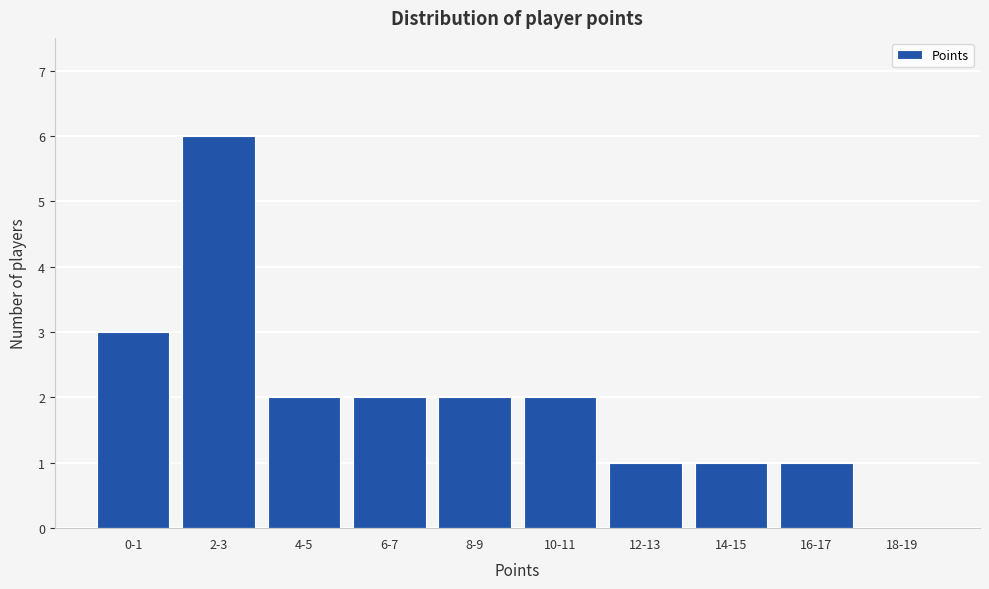

Is it true that the value at 14-15 is 1?

True